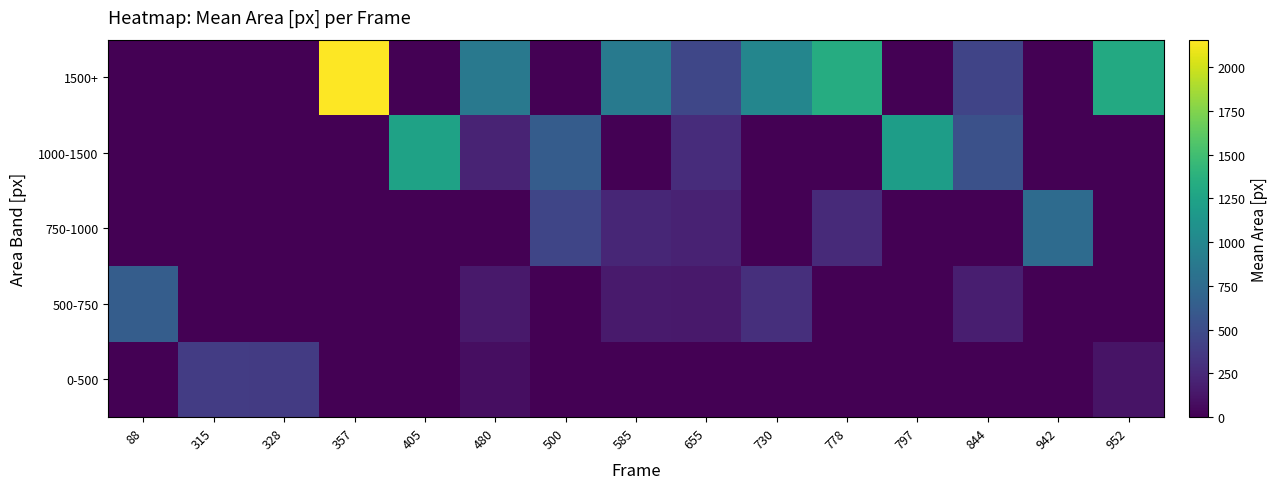

Reading left to right, list all the values displayed in this chart.

0-500: 88=0.0	315=381.0	328=372.0	357=0.0	405=0.0	480=78.4	500=0.0	585=0.0	655=0.0	730=0.0	778=0.0	797=0.0	844=0.0	942=0.0	952=115.0
500-750: 88=636.0	315=0.0	328=0.0	357=0.0	405=0.0	480=148.2	500=0.0	585=154.5	655=147.0	730=289.0	778=0.0	797=0.0	844=178.5	942=0.0	952=0.0
750-1000: 88=0.0	315=0.0	328=0.0	357=0.0	405=0.0	480=0.0	500=447.8	585=230.2	655=204.0	730=0.0	778=260.3	797=0.0	844=0.0	942=757.0	952=0.0
1000-1500: 88=0.0	315=0.0	328=0.0	357=0.0	405=1244.5	480=213.2	500=627.2	585=0.0	655=274.5	730=0.0	778=0.0	797=1203.0	844=536.5	942=0.0	952=0.0
1500+: 88=0.0	315=0.0	328=0.0	357=2158.0	405=0.0	480=874.0	500=0.0	585=876.8	655=456.2	730=990.5	778=1332.0	797=0.0	844=443.2	942=0.0	952=1308.0